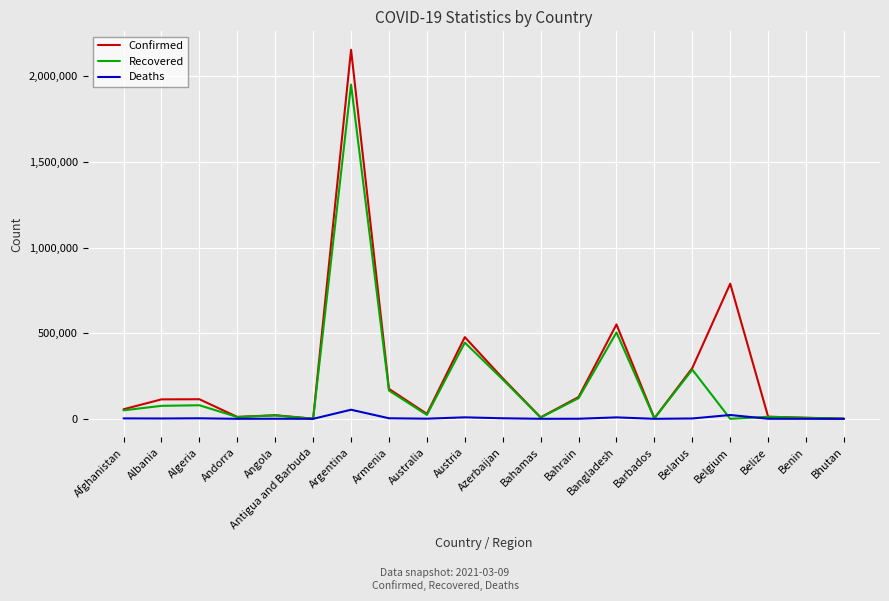

Which series changed the most between Antigua and Barbuda and Austria?

Confirmed